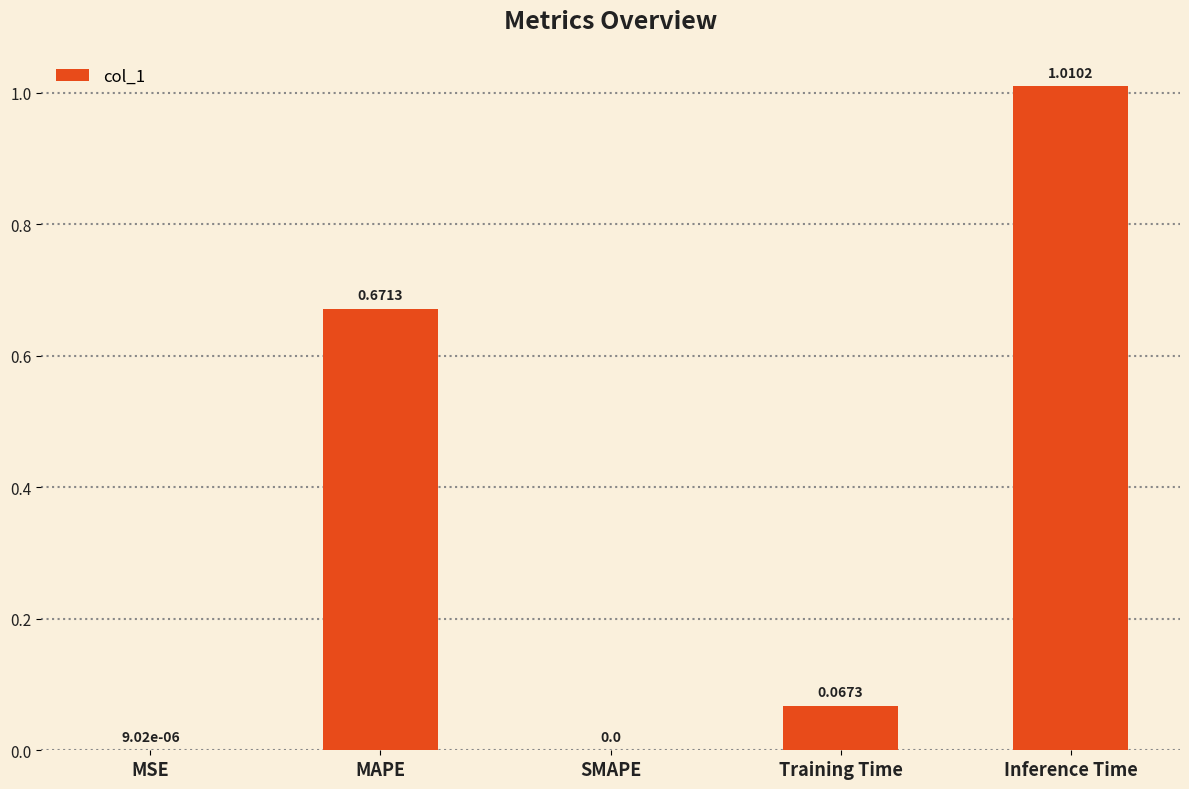

What is the change in value from MAPE to SMAPE?

-0.7